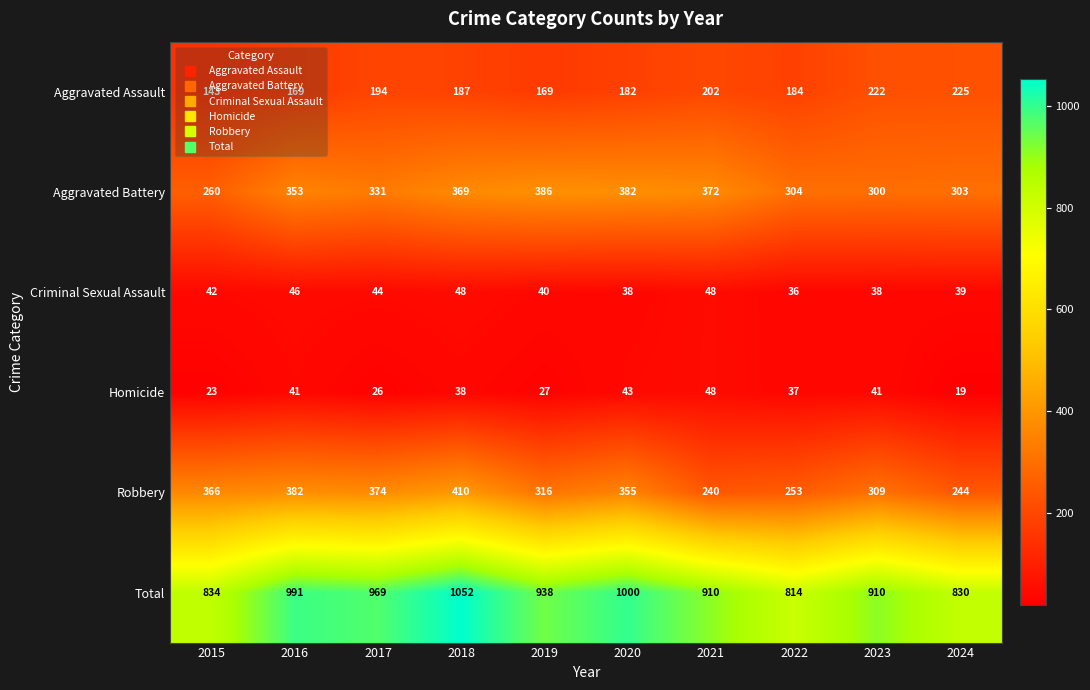

At 2018, list the series in order from smallest to largest.

Homicide, Criminal Sexual Assault, Aggravated Assault, Aggravated Battery, Robbery, Total